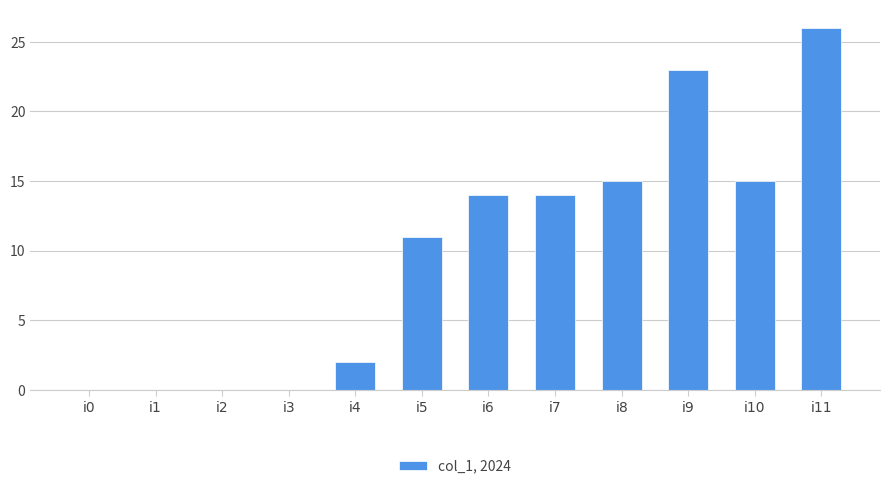

True or false: the data shows 0 at i0.

True